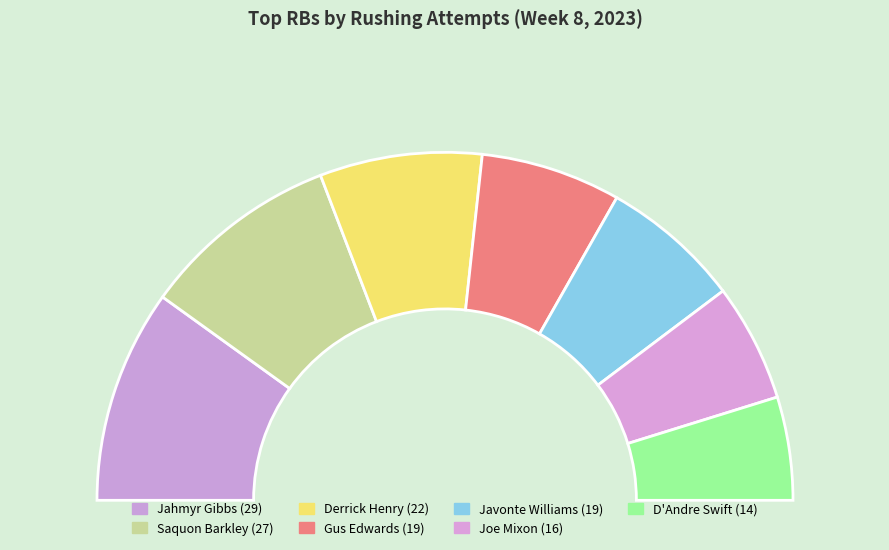

How many segments does this pie chart have?

7